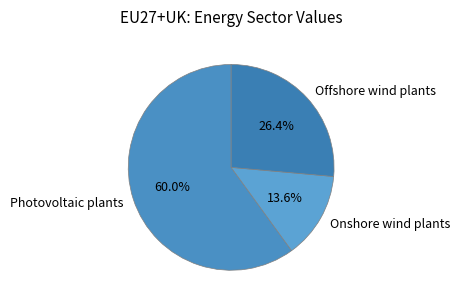

What is the smallest slice in the pie chart?

Onshore wind plants